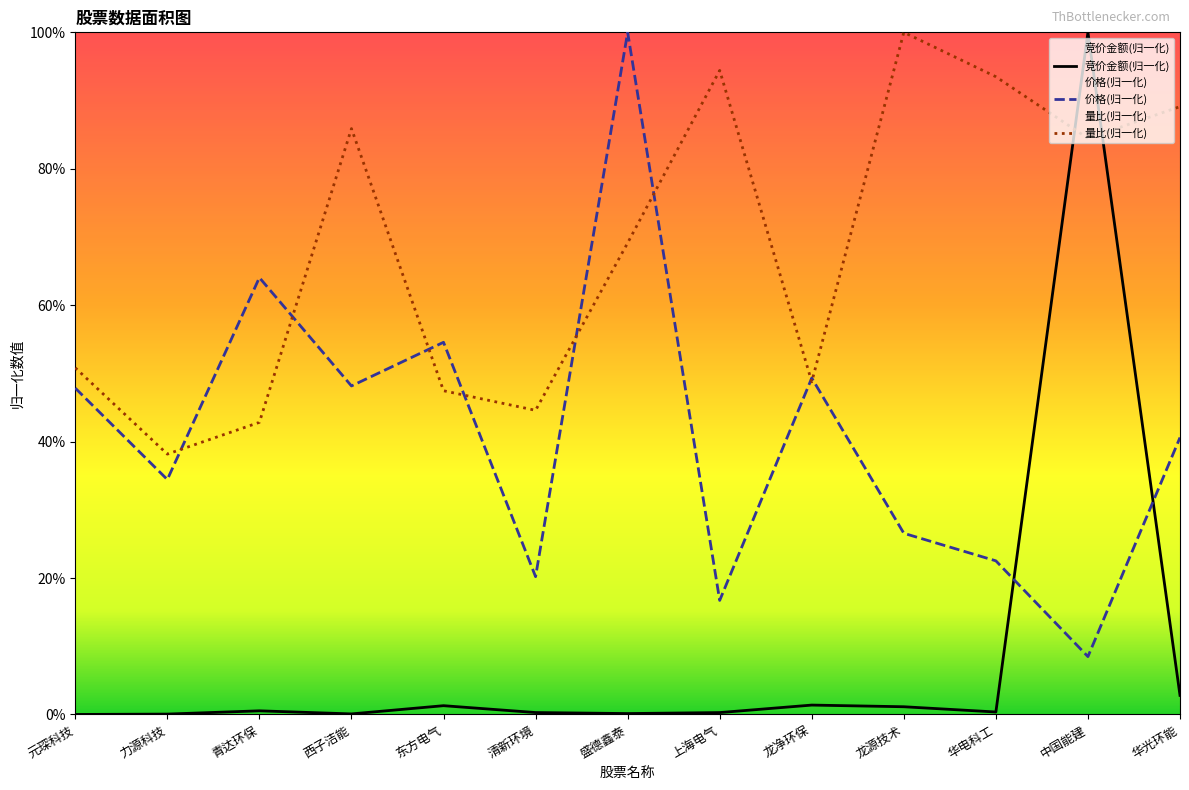

Between 盛德鑫泰 and 元琛科技, which is larger?

盛德鑫泰